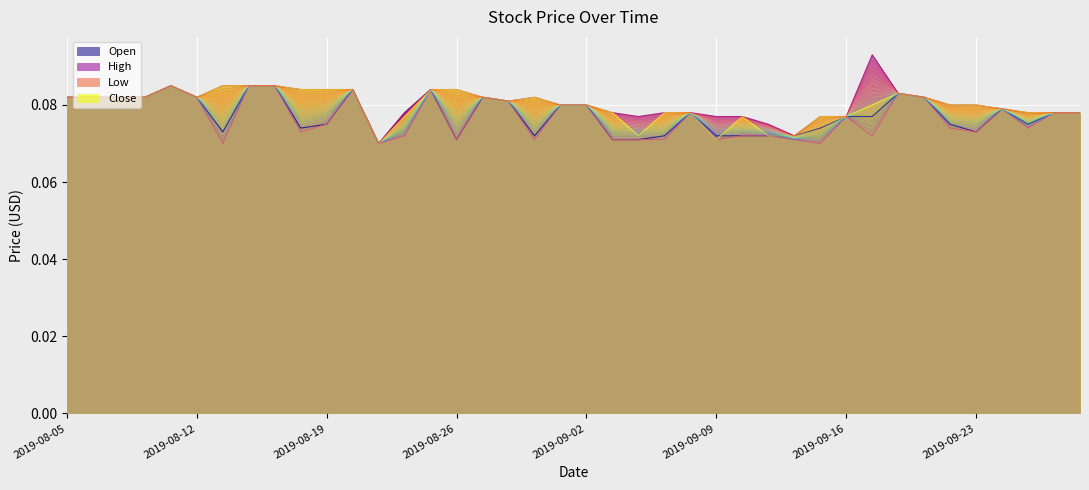

True or false: High has a value of 0.1 at 2019-09-16.

True